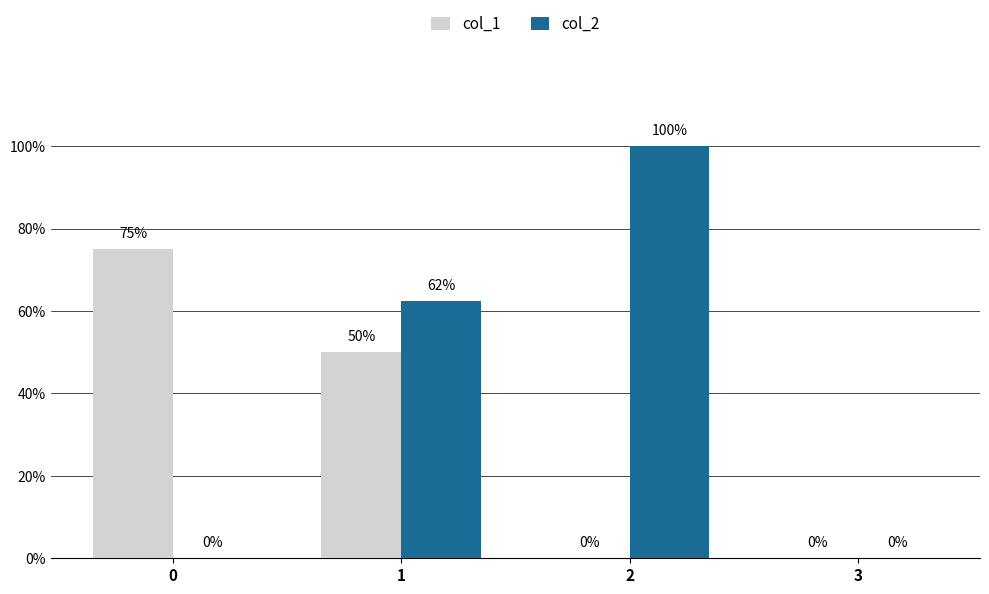

Does the chart contain stacked bars?

No